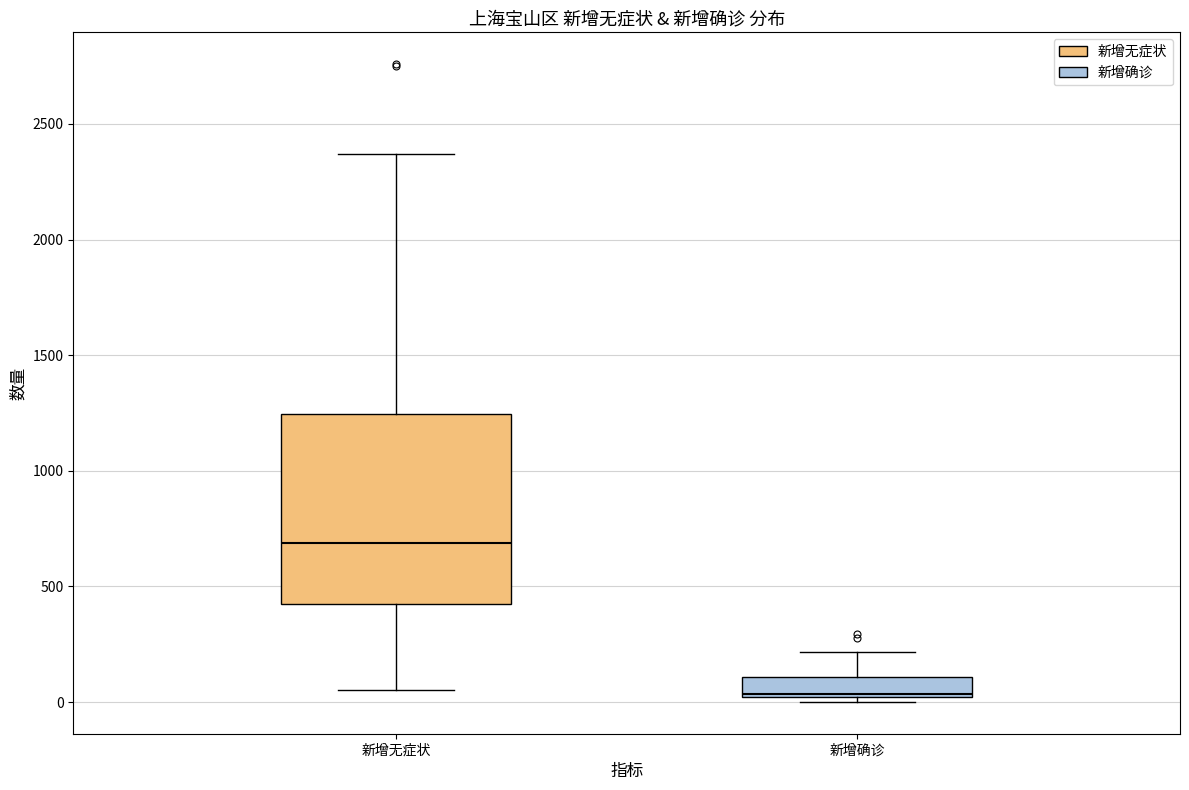

Reading left to right, transcribe this box plot: for each box, give where its median line is, the range the box spans, and where its two whiskers end, as read against the y-axis. The values are not printed on the chart, so give them approximately, as read against the axis.

新增无症状: median 700, box 450 to 1250, whiskers 50 to 2350
新增确诊: median 50, box 0 to 100, whiskers 0 (just below the box's lower edge) to 200